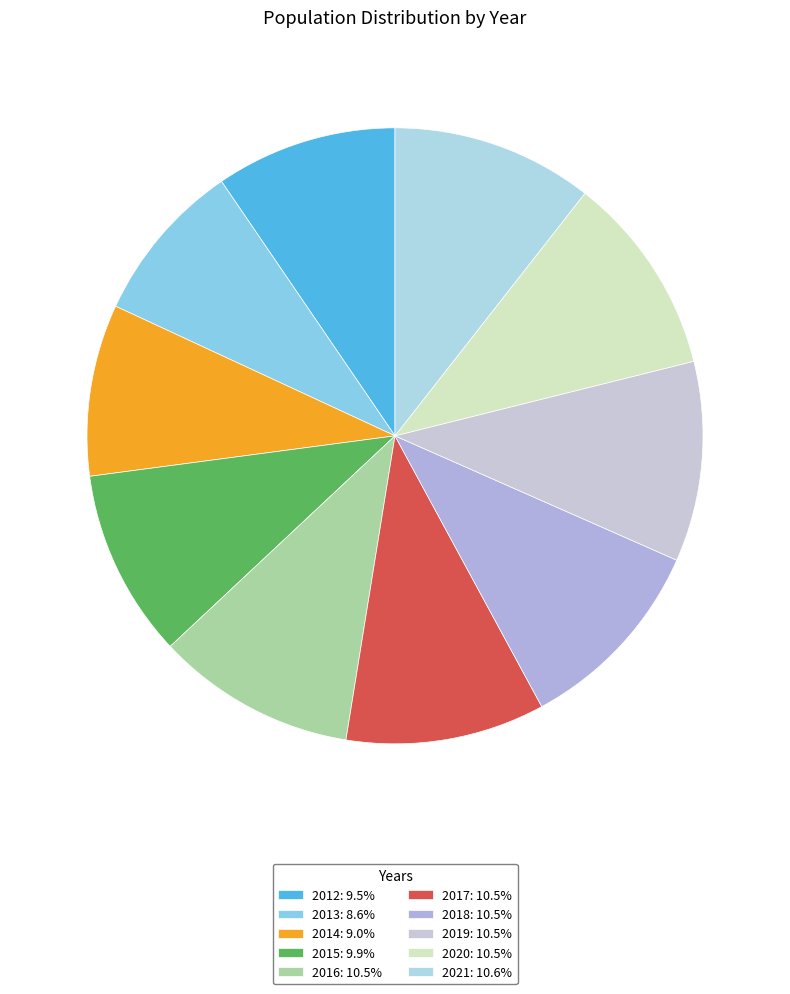

What percentage is the 2015 slice, to the nearest percent?

10%